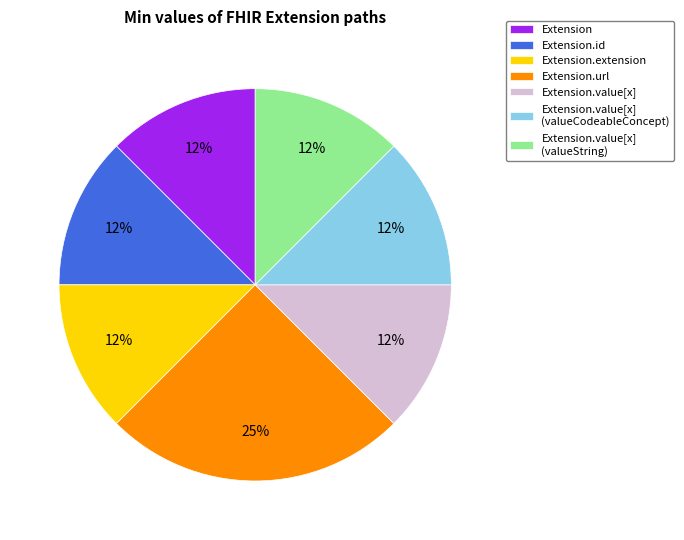

Which category has the biggest portion of the pie?

Extension.url